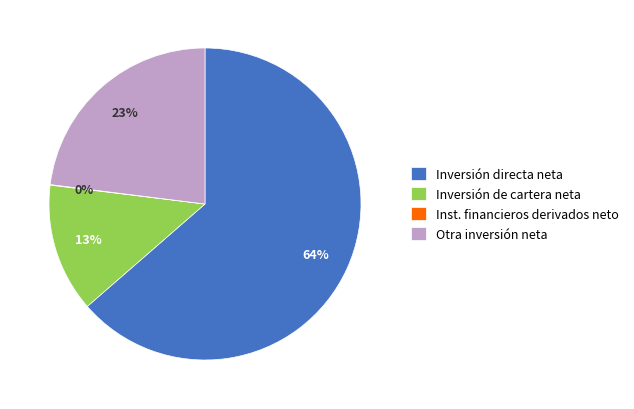

Is the sum of Inversión de cartera neta and Inversión directa neta greater than half?

Yes